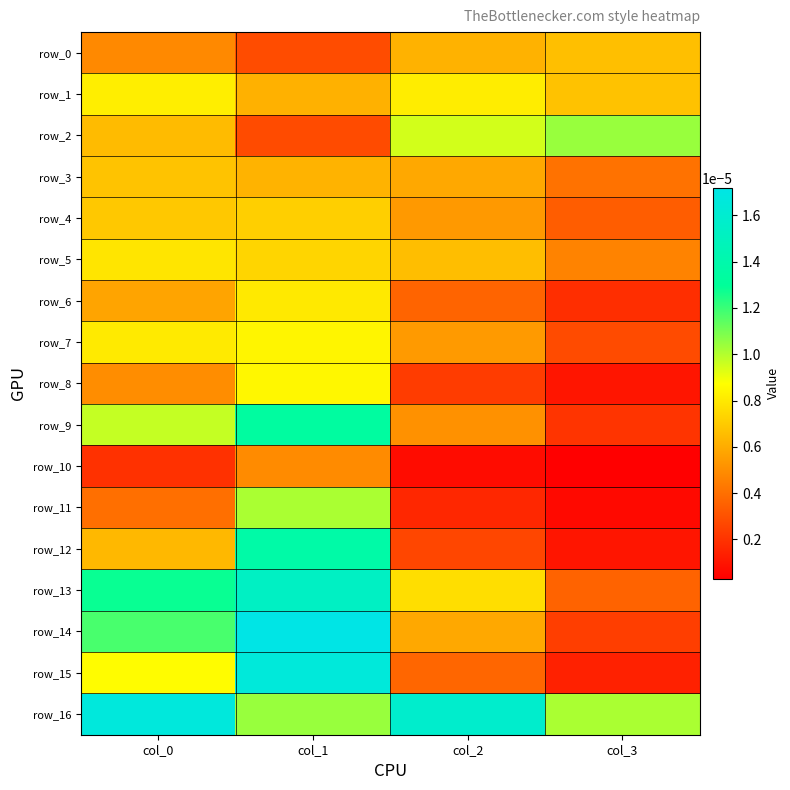

Is it true that row_11 equals 0.0 at col_1?

False